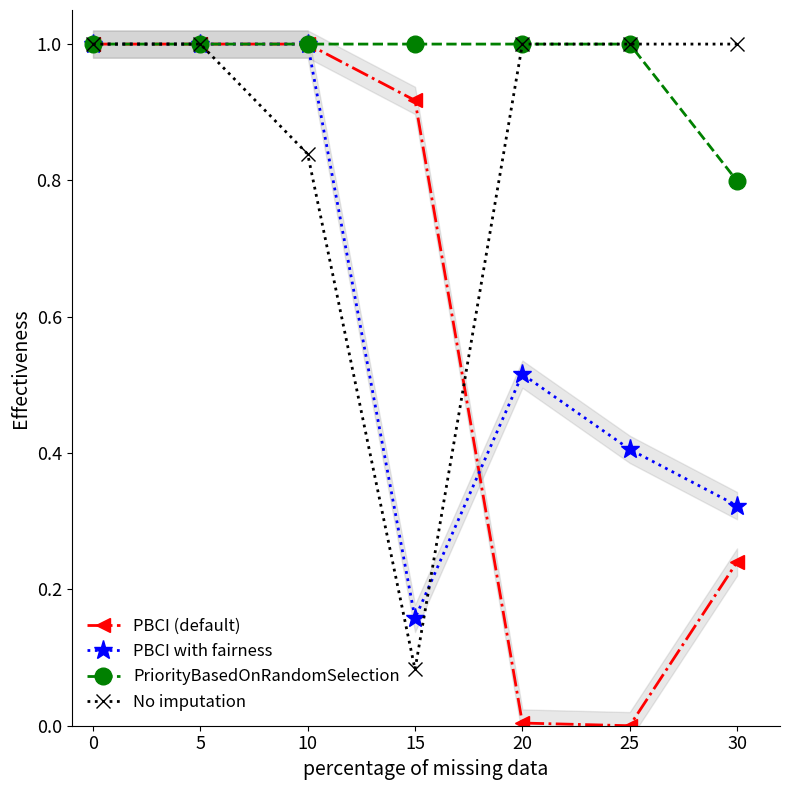

True or false: PBCI (default) and PriorityBasedOnRandomSelection cross at least once.

False